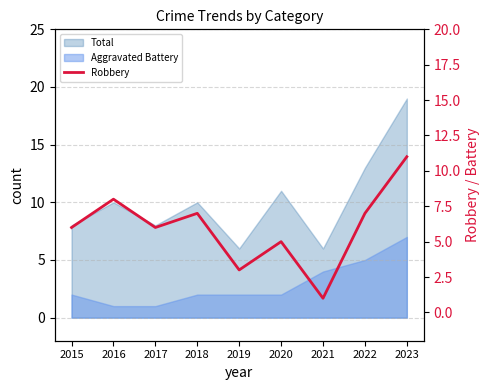

Reading left to right, what are all the values shown in this chart?

6	8	6	7	3	5	1	7	11